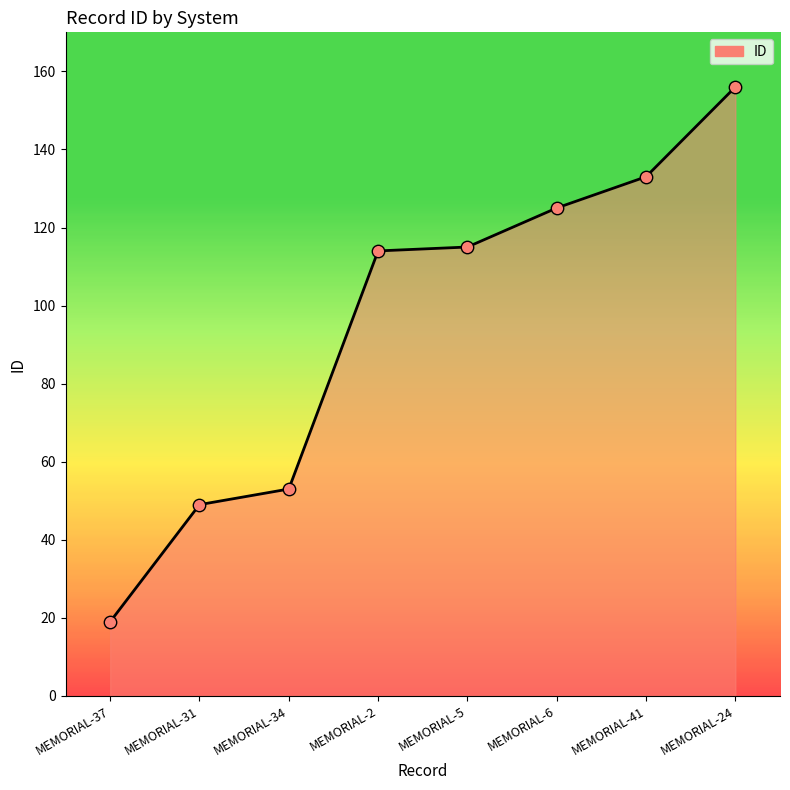

Between MEMORIAL-6 and MEMORIAL-41, which is larger?

MEMORIAL-41